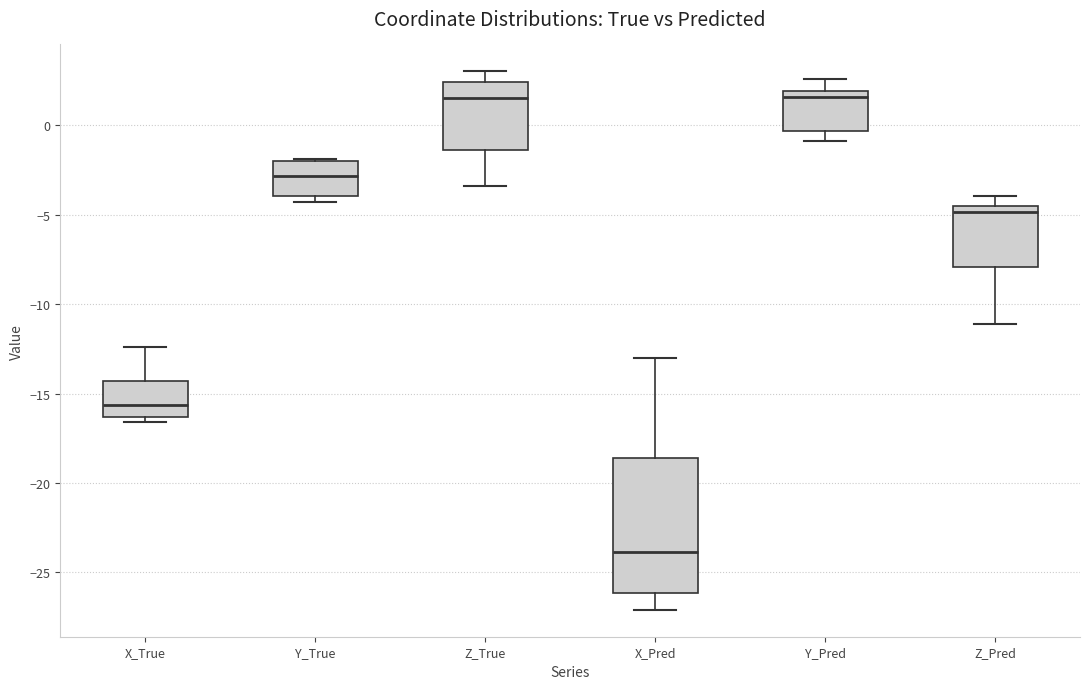

Where does the median line of the box for Z_Pred sit on the y-axis? The values are not printed on the chart, so give them approximately, as read against the axis.

-5.0